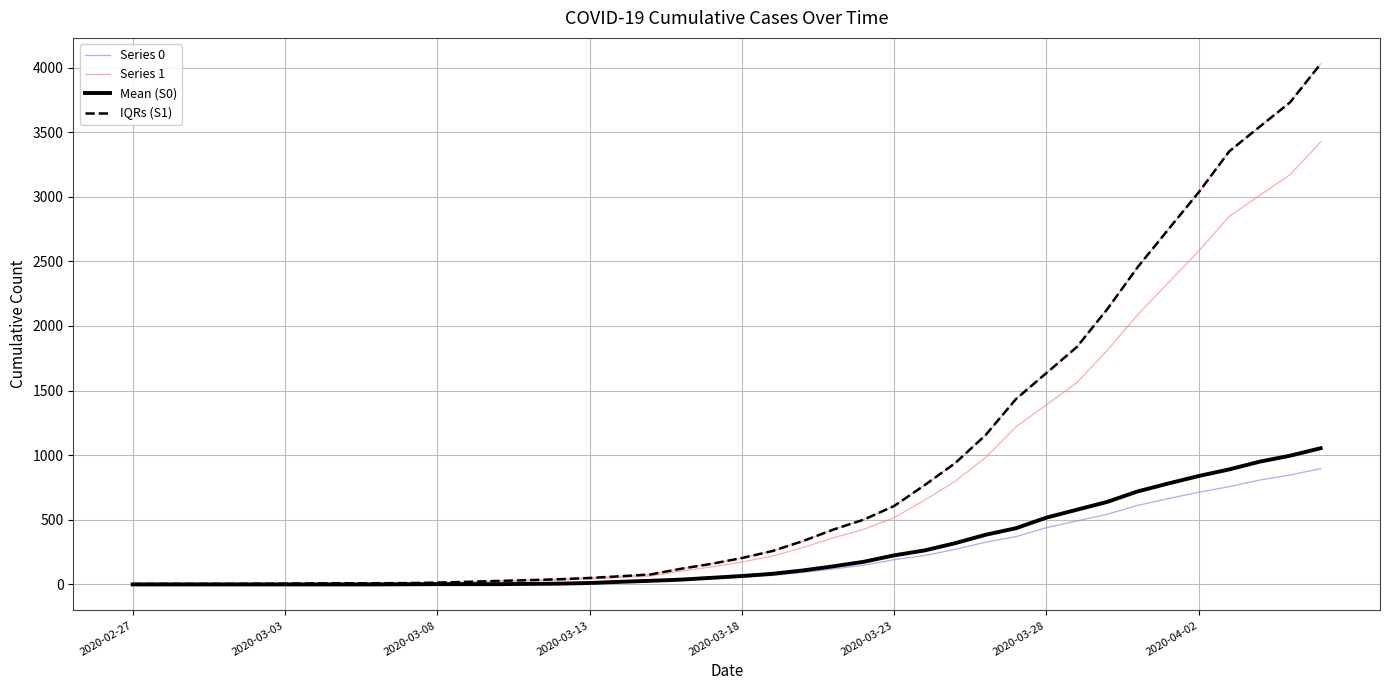

What are all the series names shown in the legend?

Series 0, Series 1, Mean (S0), IQRs (S1)